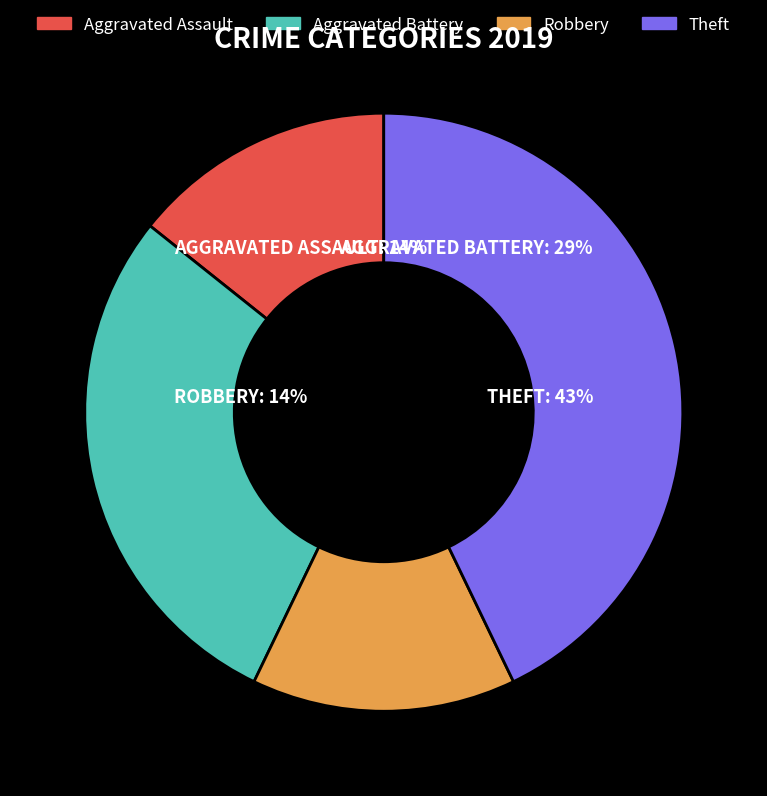

Which slice is the smallest?

Aggravated Assault